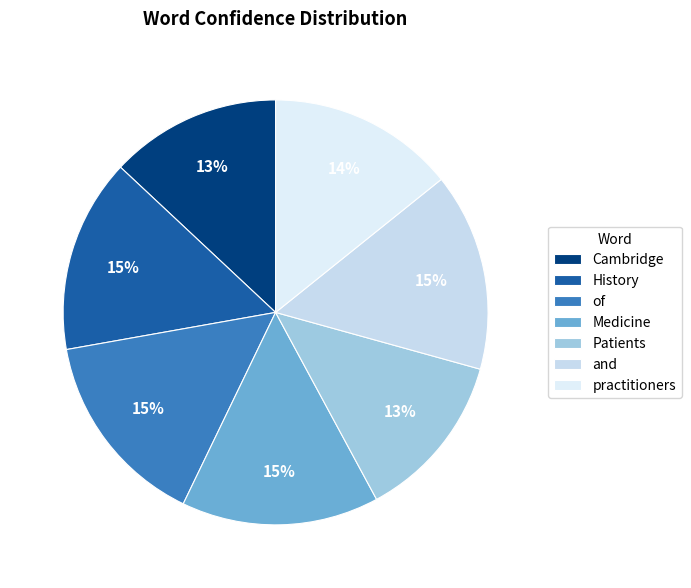

To the nearest percent, what is the difference between the largest and smallest slice percentages?

2%